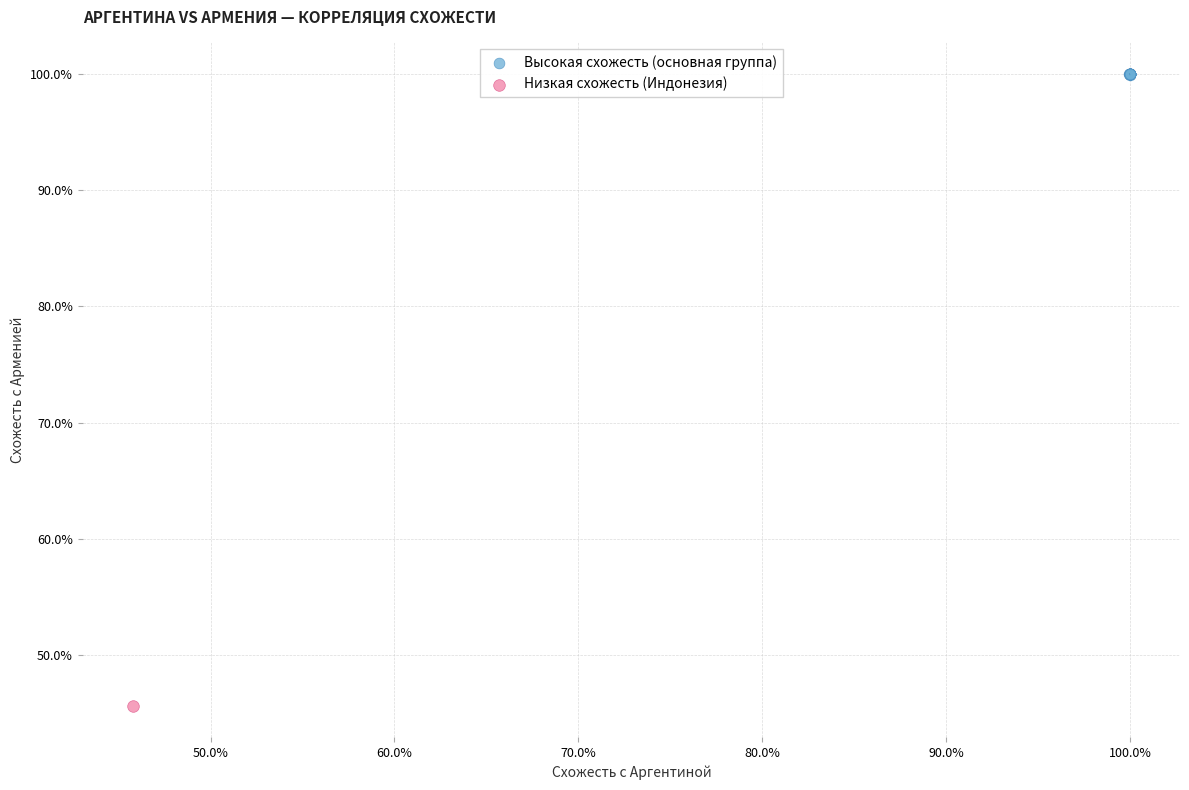

What are all the series names shown in the legend?

Высокая схожесть (основная группа), Низкая схожесть (Индонезия)